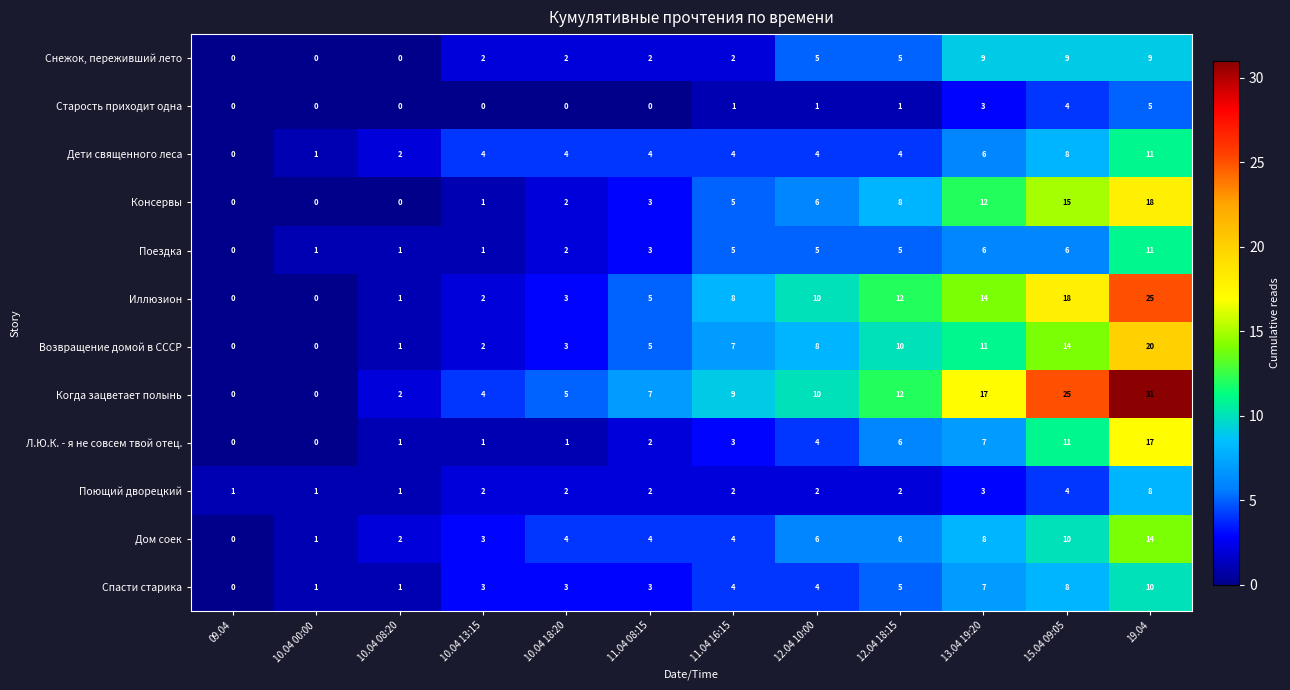

How many values in Л.Ю.К. - я не совсем твой отец. are above zero?

10